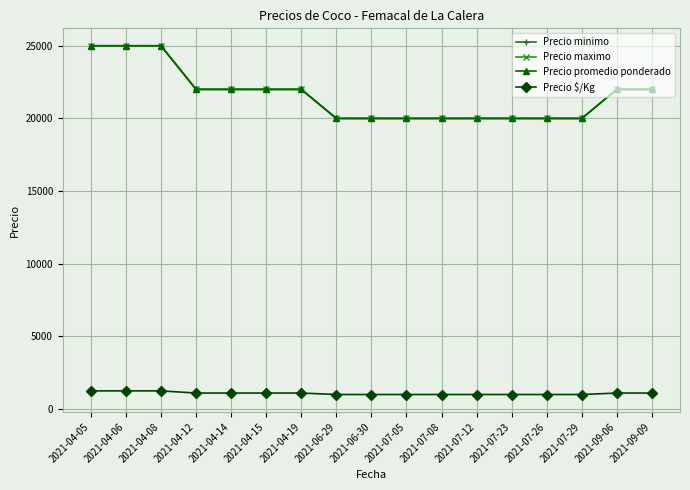

Is this an area chart (filled region under the line)?

No